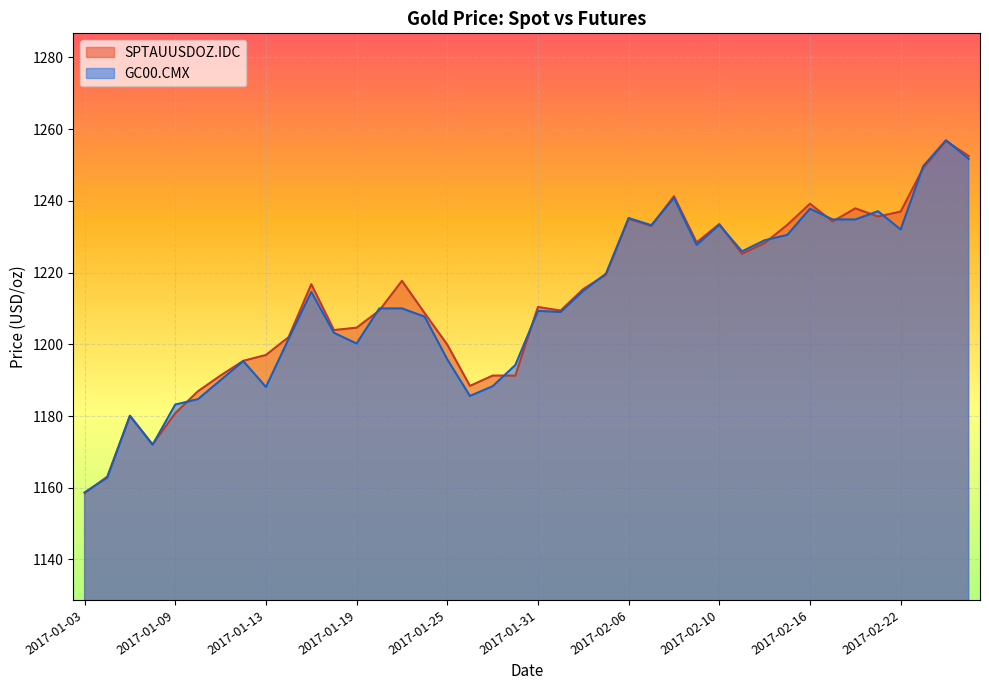

The SPTAUUSDOZ.IDC series shows 1225.2 at 2017-02-13. True or false?

True